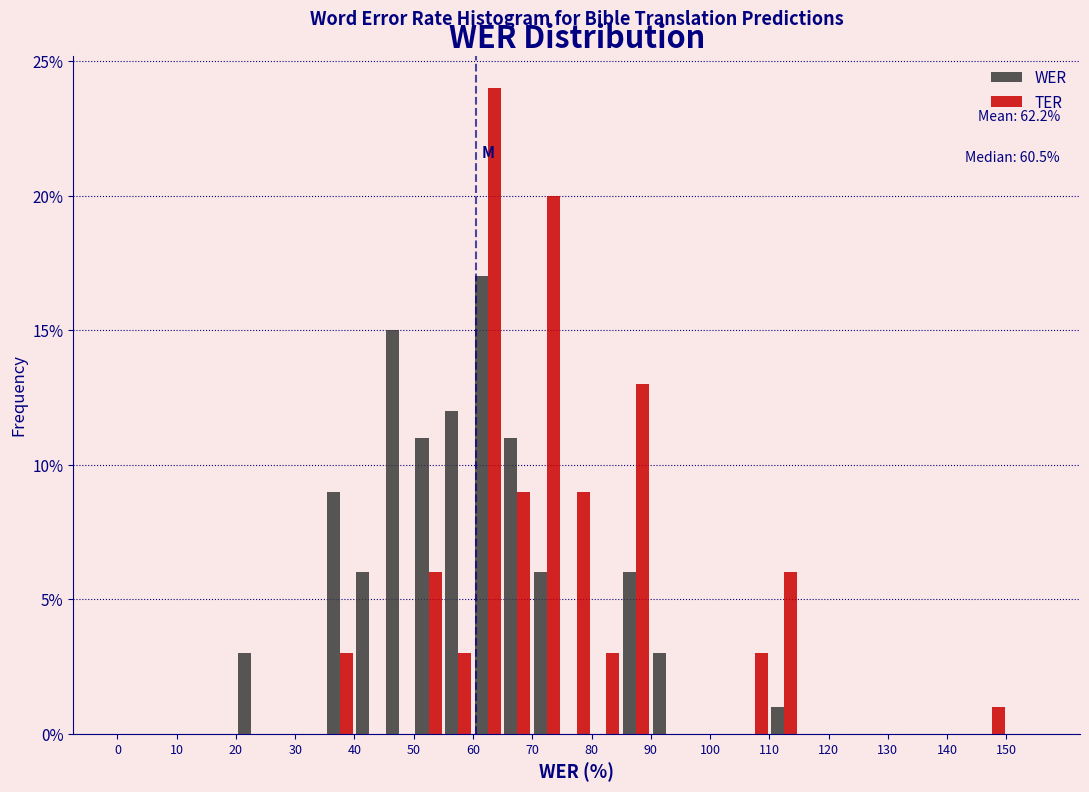

In the WER series, which range on the x-axis has the tallest bar?

60 to 65